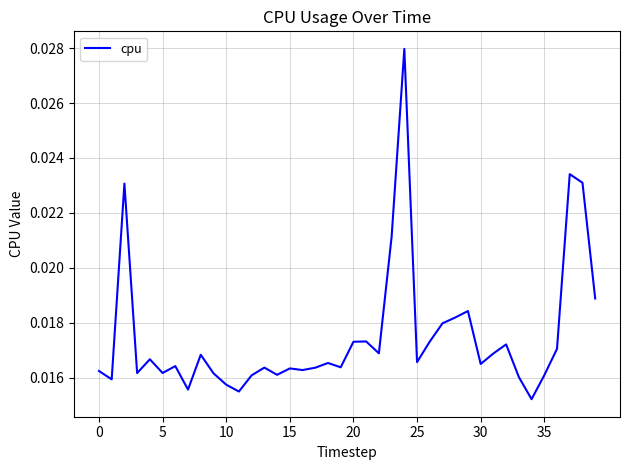

Is this an area chart (filled region under the line)?

No